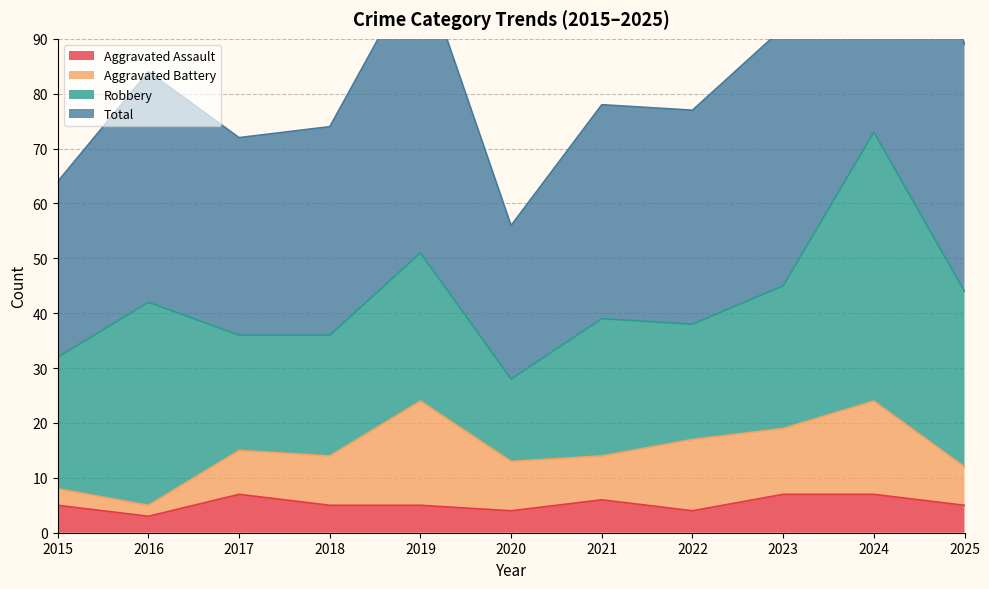

Which series has the widest spread of values?

Total